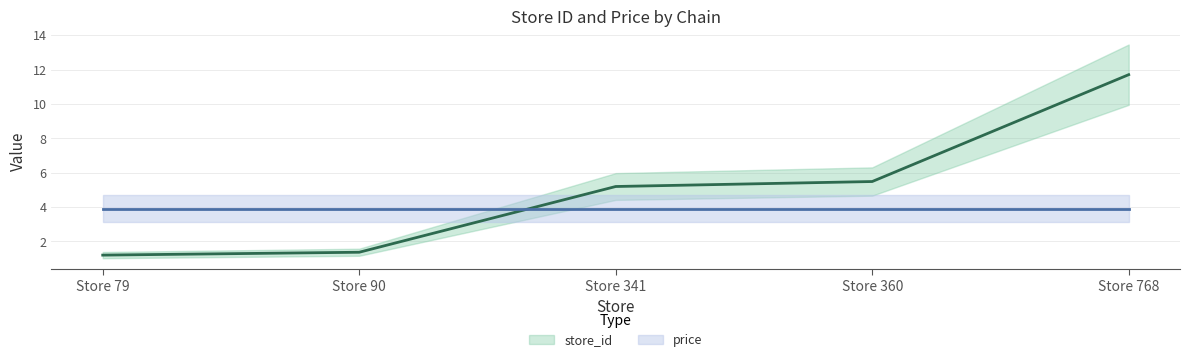

What is the value of the 2nd point from the left?

1.4